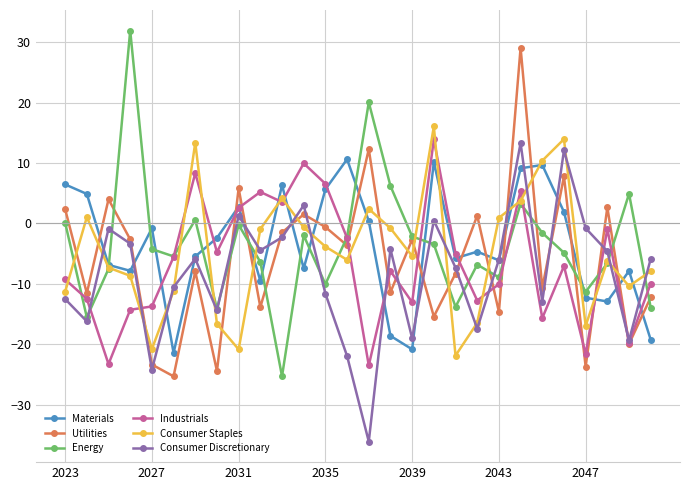

What is the value of the Industrials point at the 7th from the left?

8.3